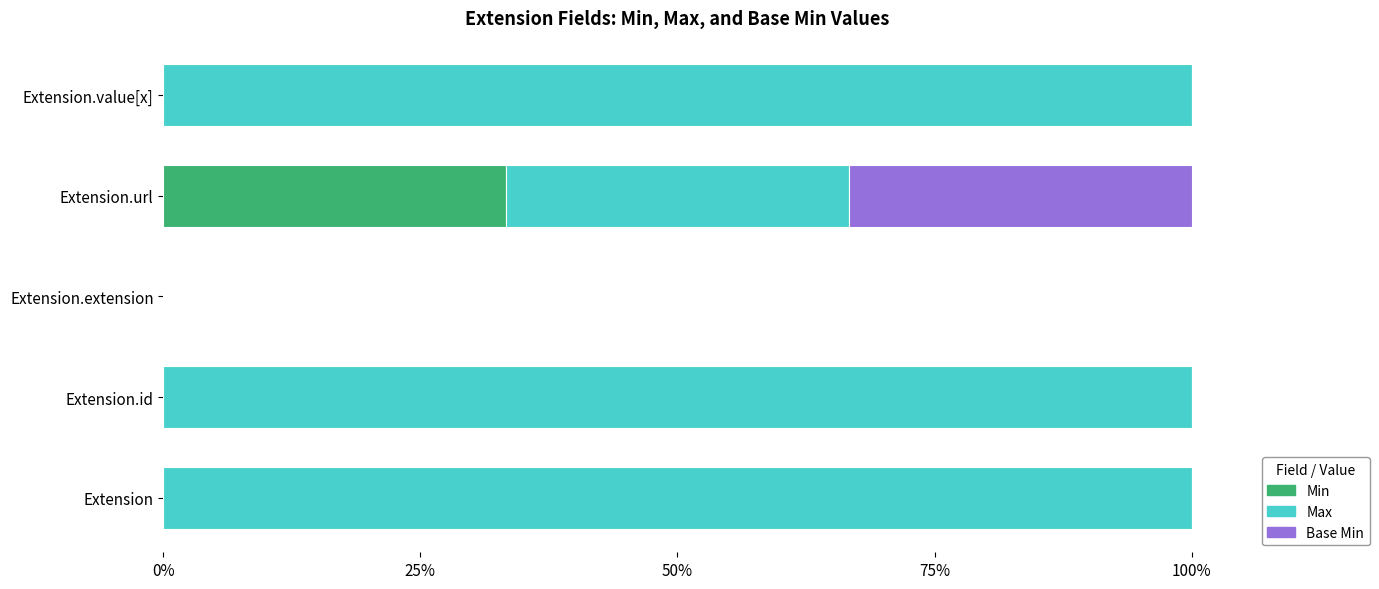

Is it true that Min equals -11.7 at Extension.id?

False